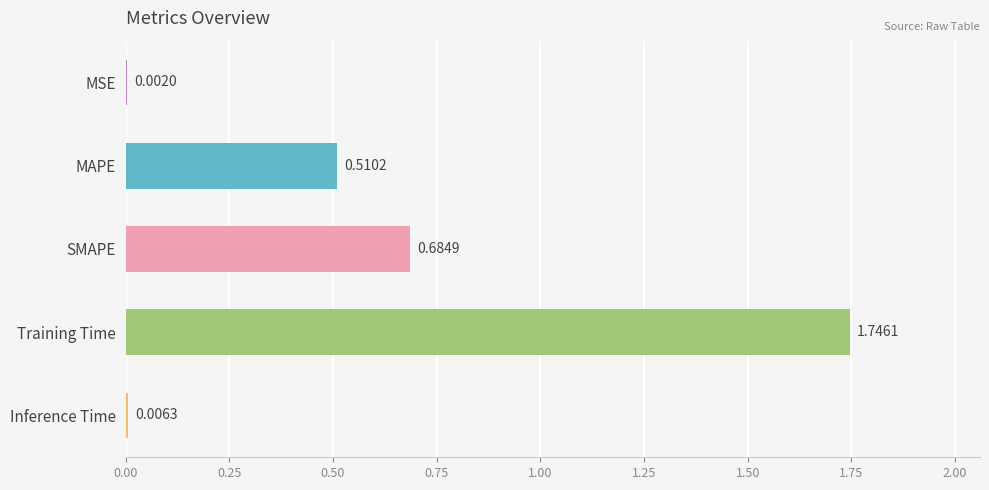

Approximately how many times larger is the value at SMAPE compared to Training Time?

0.4